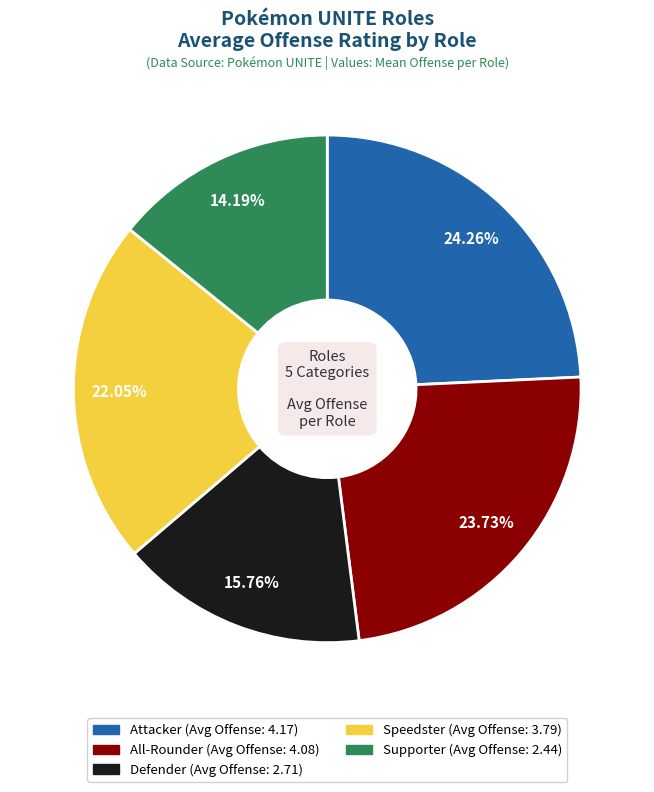

To the nearest percent, what is the average slice percentage?

20%